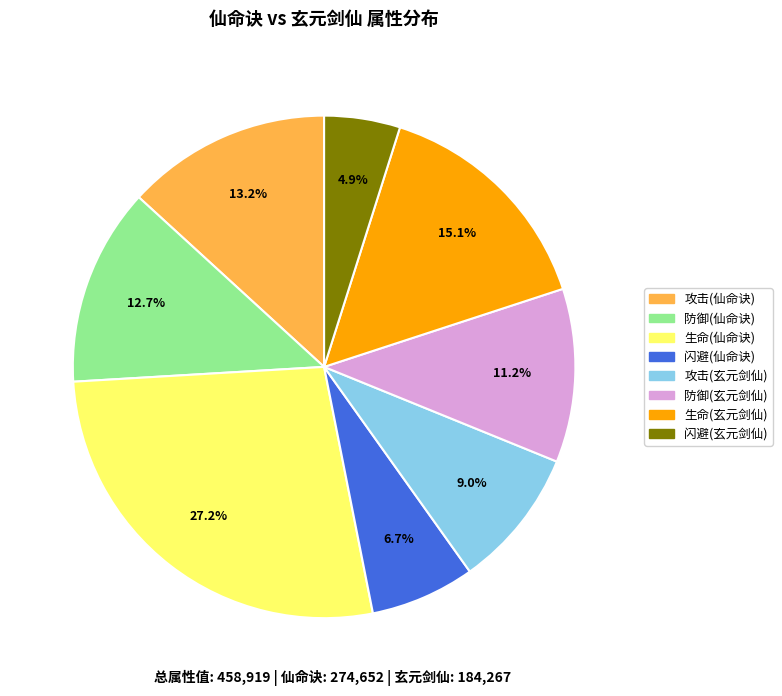

Is it true that 生命(仙命诀) is 34% of the pie?

False